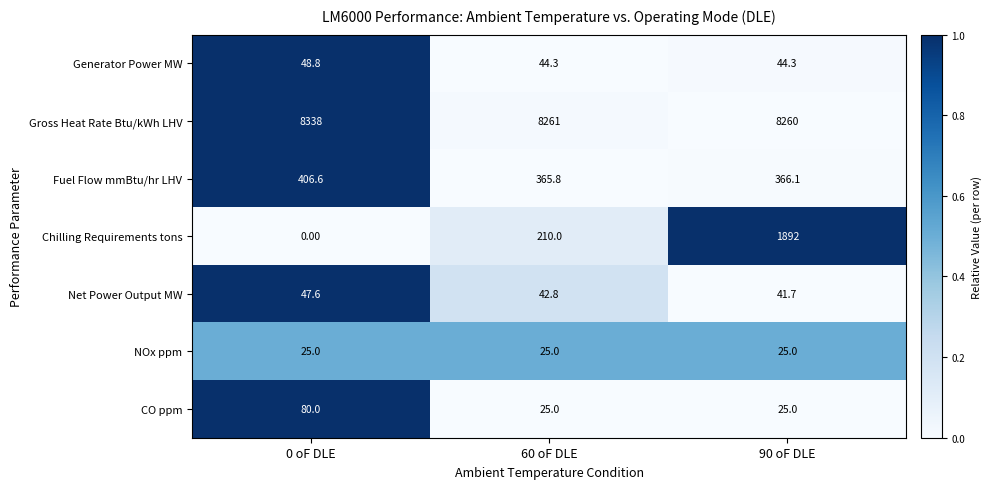

What is the sum of all Generator Power MW values?

137.4